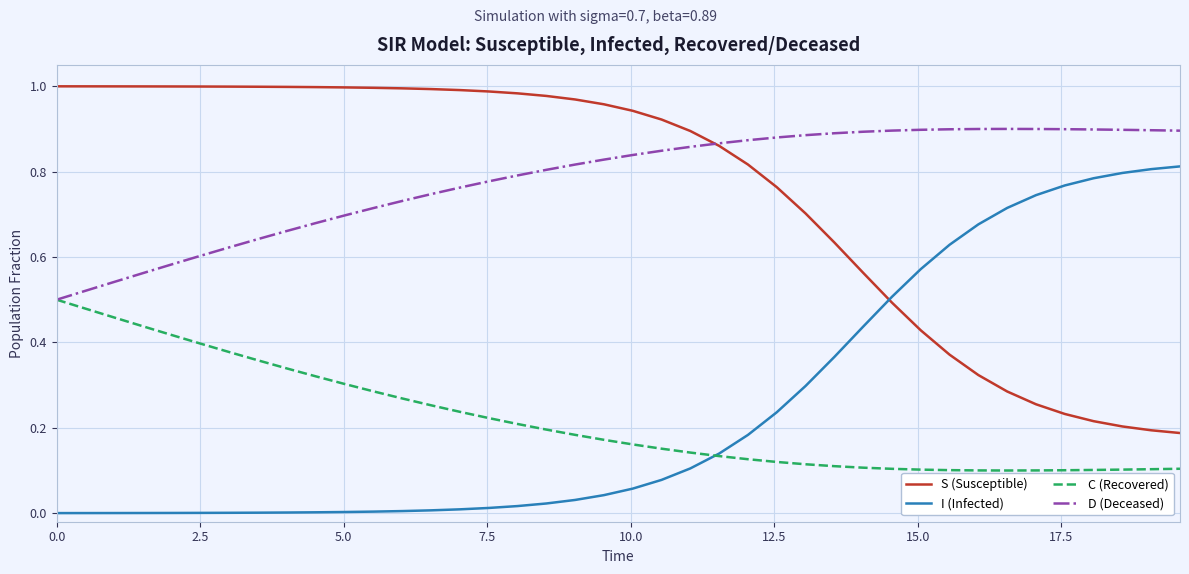

True or false: C (Recovered) and S (Susceptible) cross at least once.

False